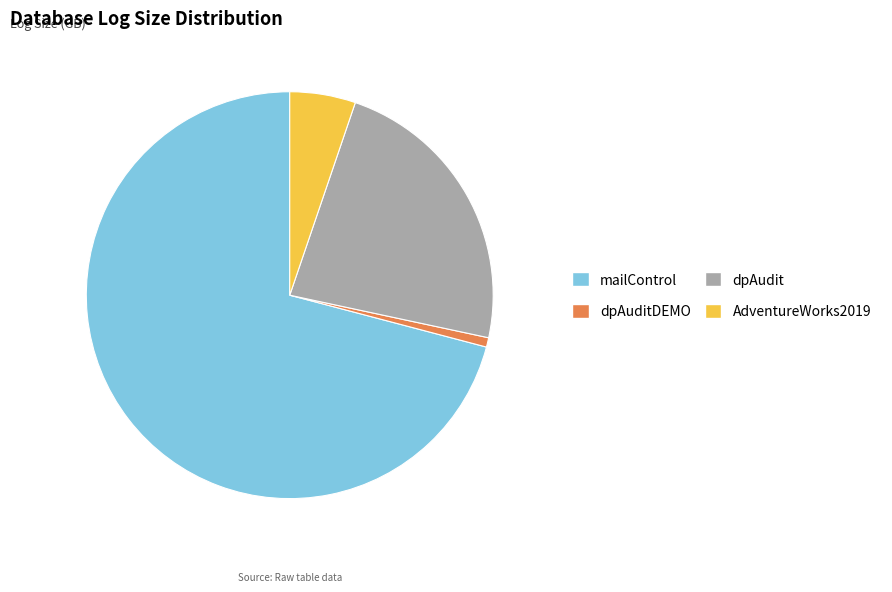

Which category has the biggest portion of the pie?

mailControl